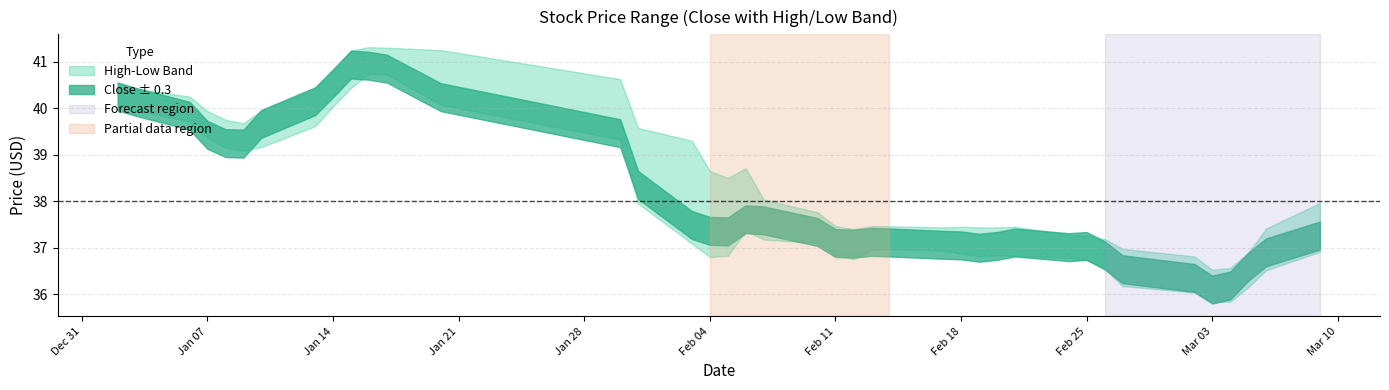

What is the label of the 16th point from the right?

2020-02-14